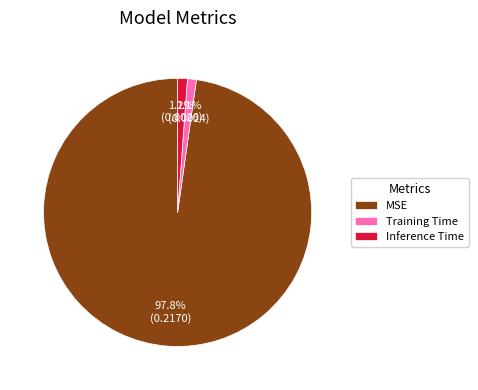

How much of the chart is everything except Training Time?

98.9%